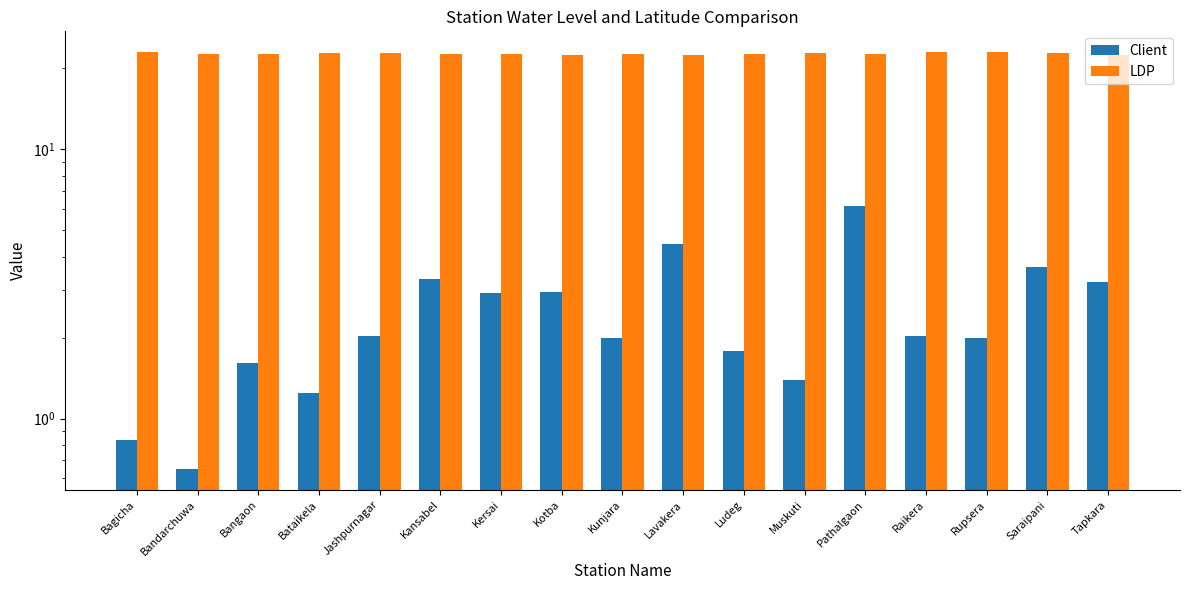

What is the label of the 4th bar from the left?

Bataikela